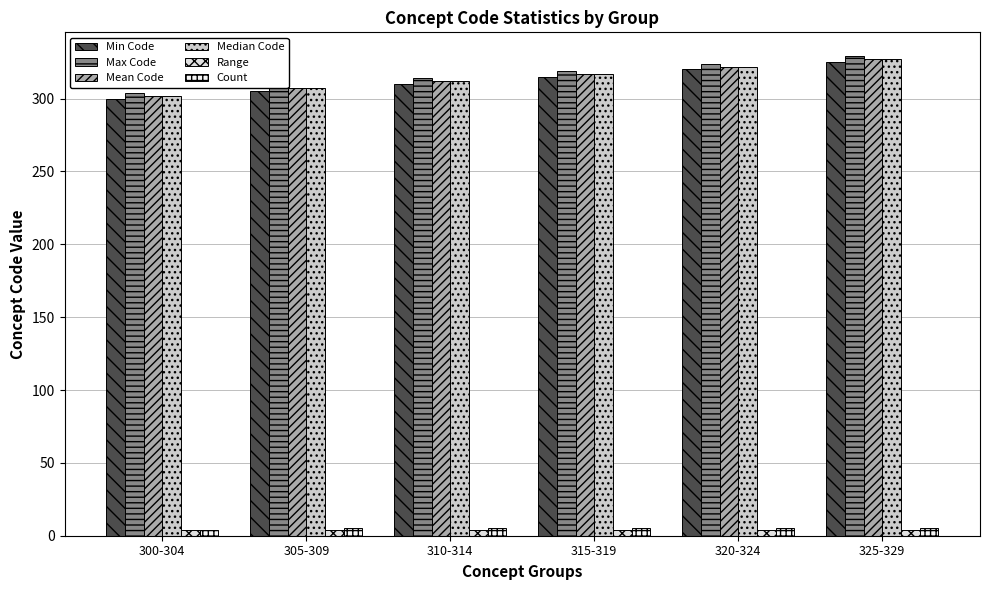

What is the difference between the maximum and minimum values in the Mean Code series?

25.2